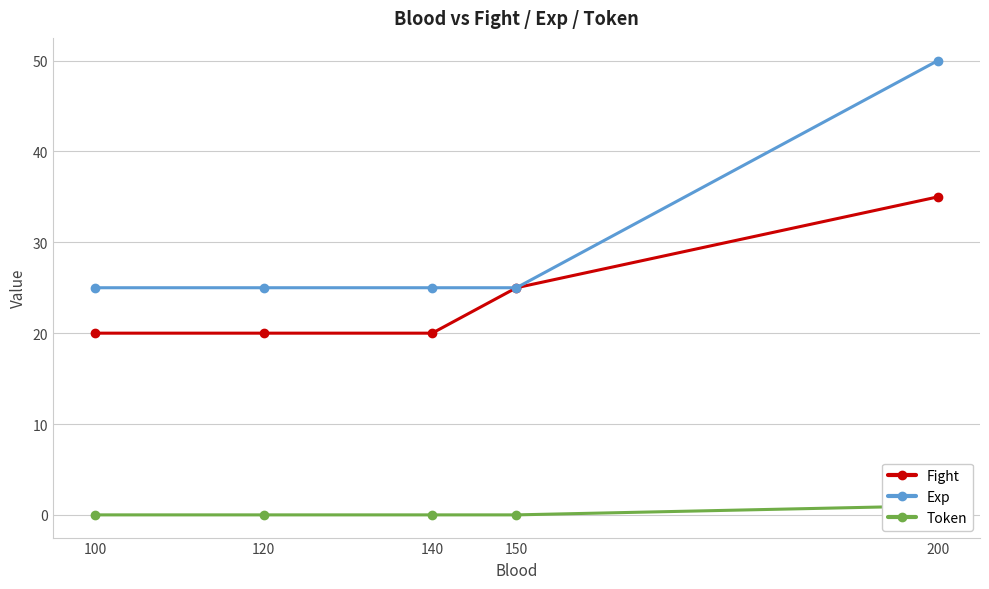

What is the difference between the highest and lowest values at 150?

25